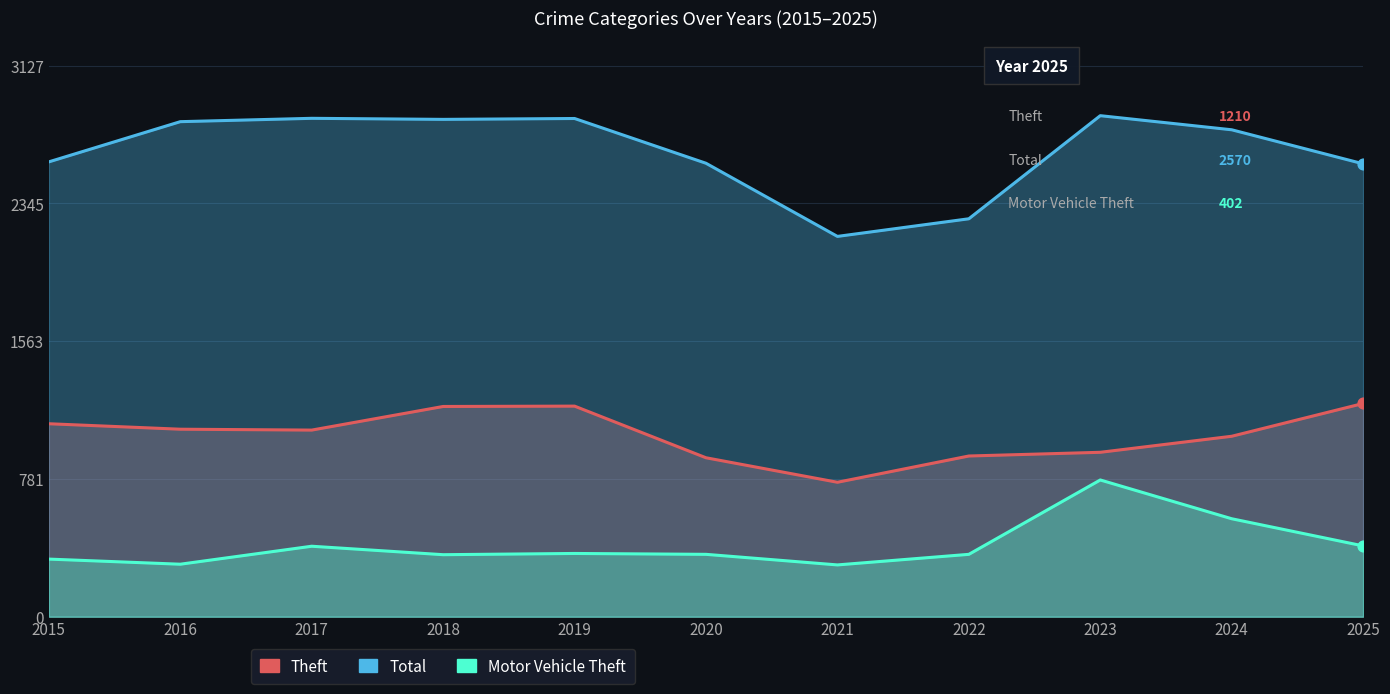

Which series has the largest total across all categories?

Total